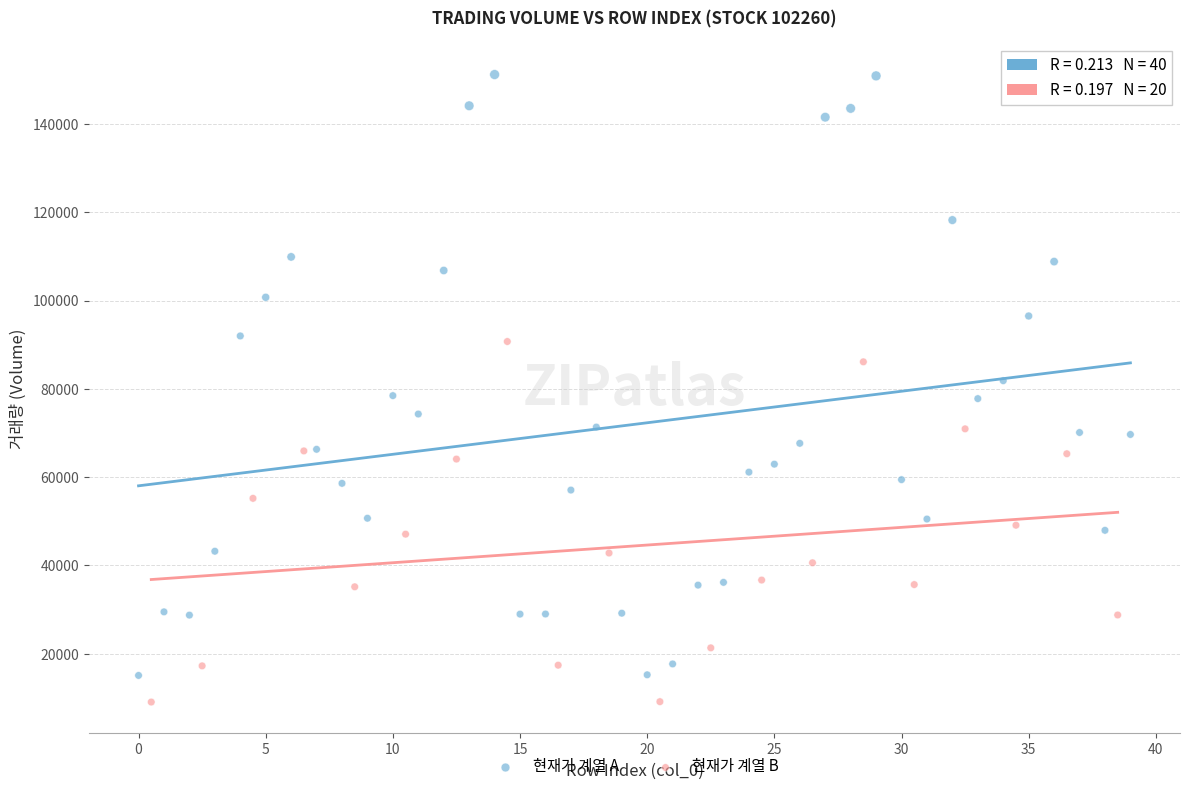

Which series reaches the maximum Y coordinate?

현재가 계열 A